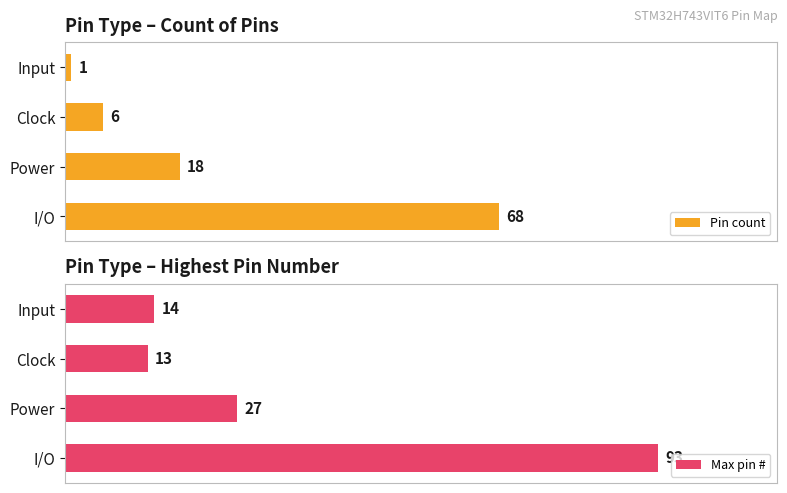

Rank the series by their average value, from lowest to highest.

Pin count, Max pin #